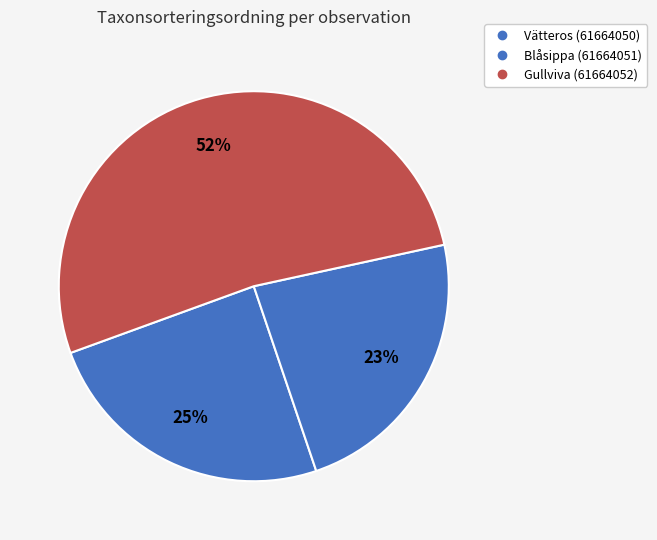

Count the number of slices in the pie.

3